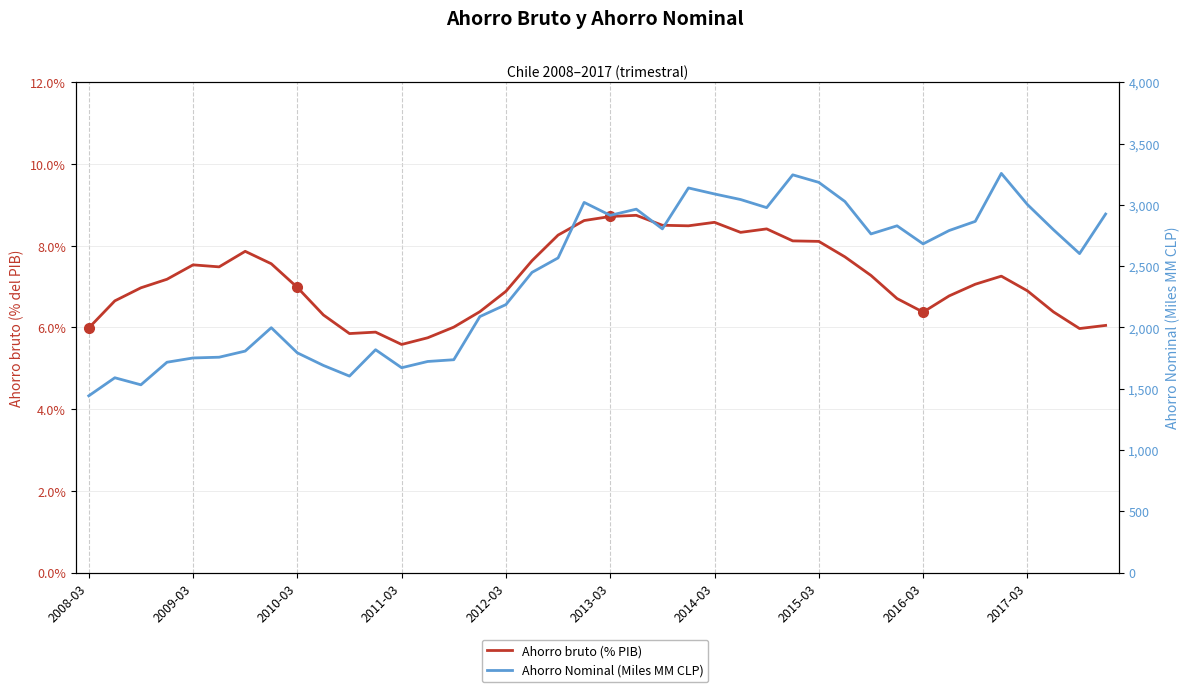

List the series in order of their overall mean, lowest first.

Ahorro bruto (% PIB), Ahorro Nominal (Miles MM CLP)